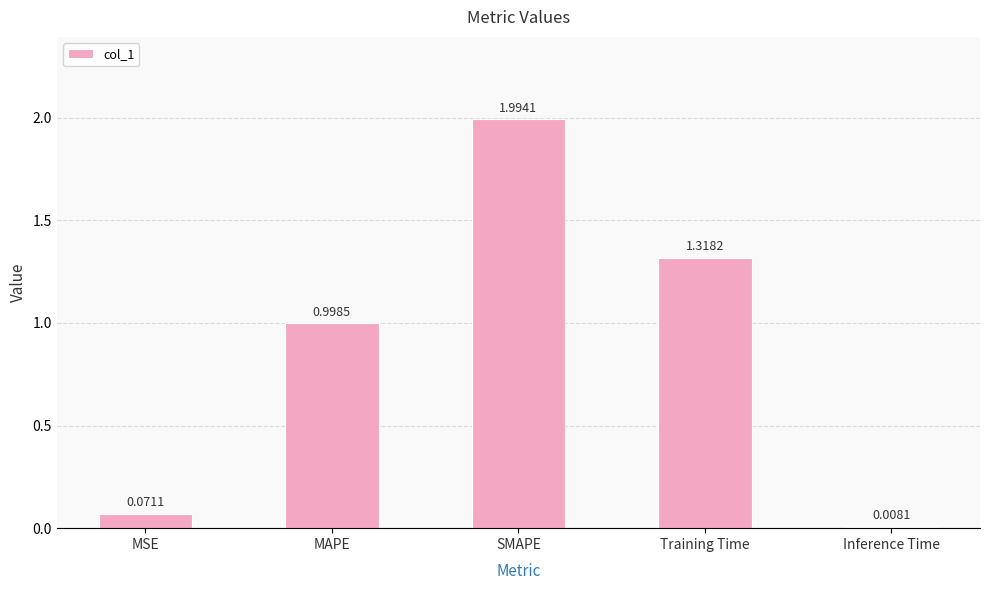

What is the greatest value displayed?

2.0